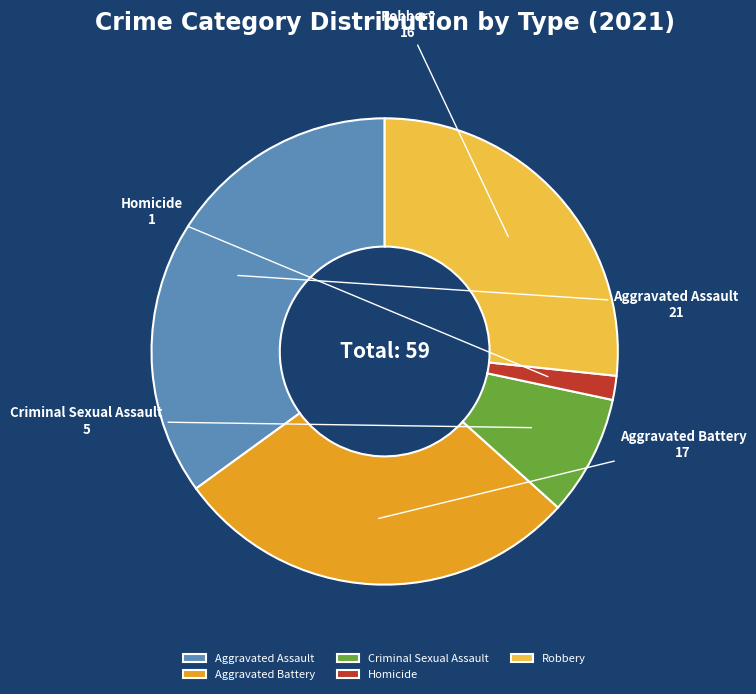

Is Criminal Sexual Assault the majority of the pie?

No